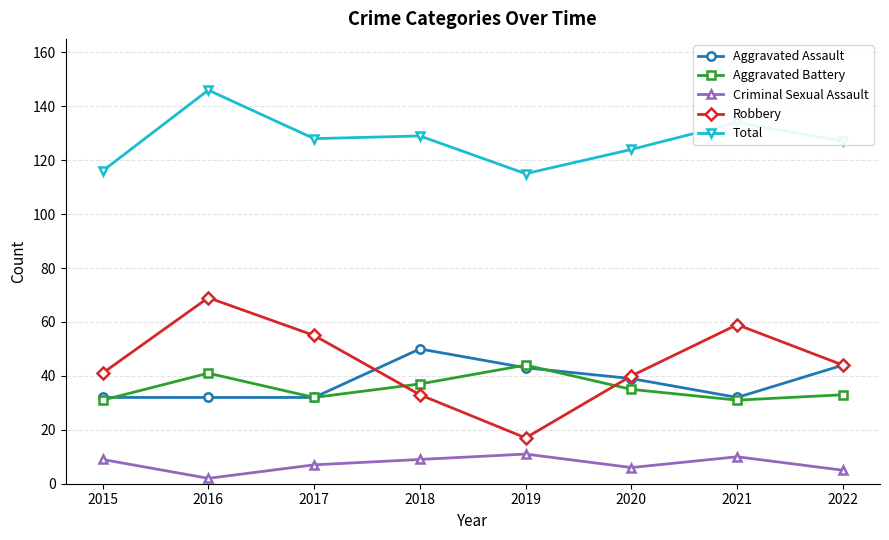

How many values in the Total series are below 128?

4